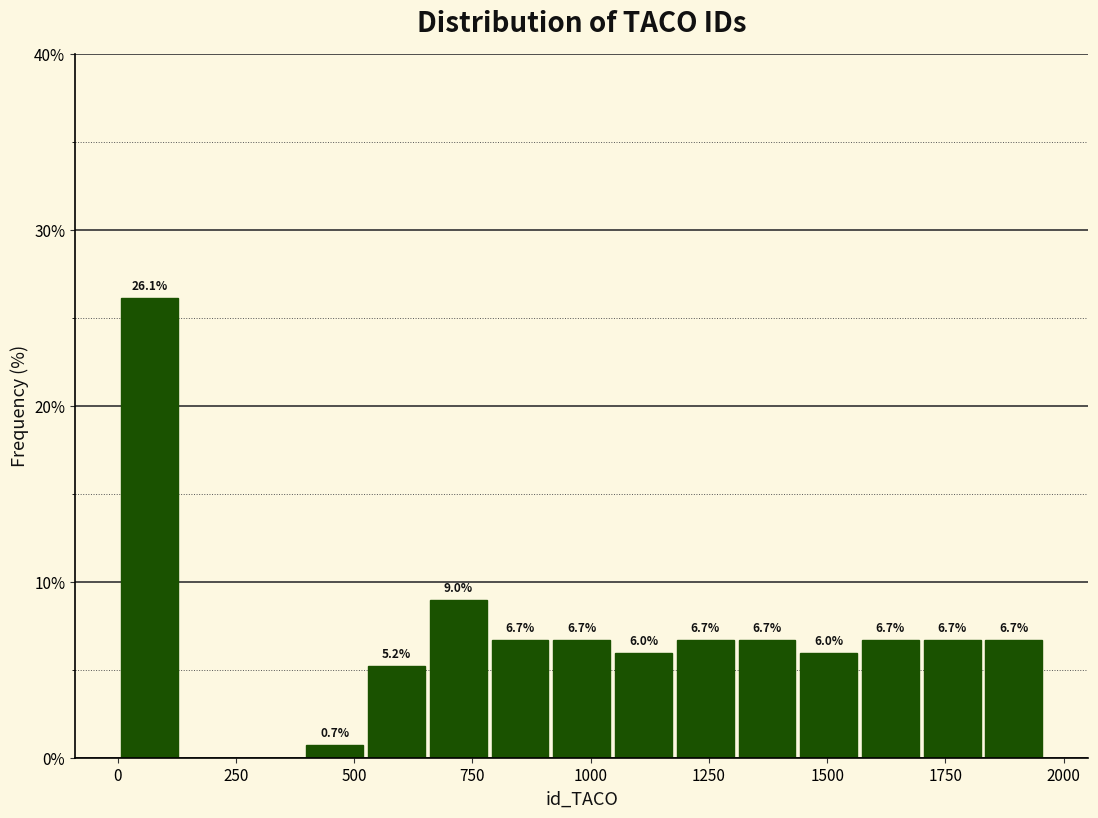

Read against the x-axis, roughly where is the centre of the tallest bar?

50